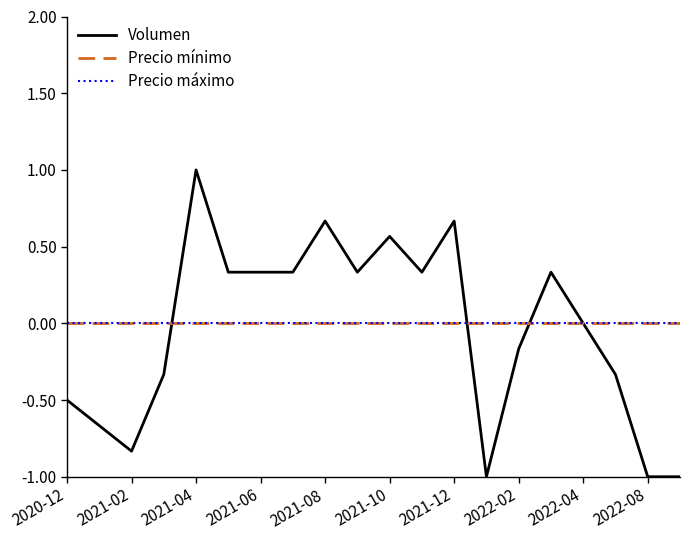

Is this an area chart (filled region under the line)?

No